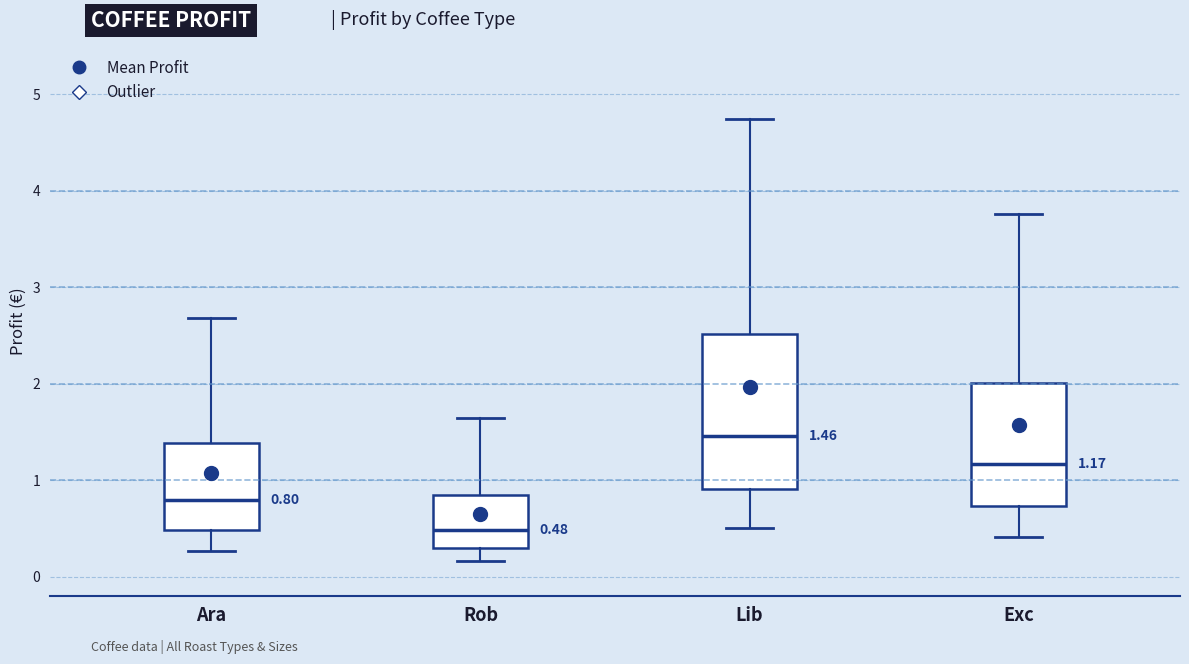

Which box has the lowest median line?

Rob